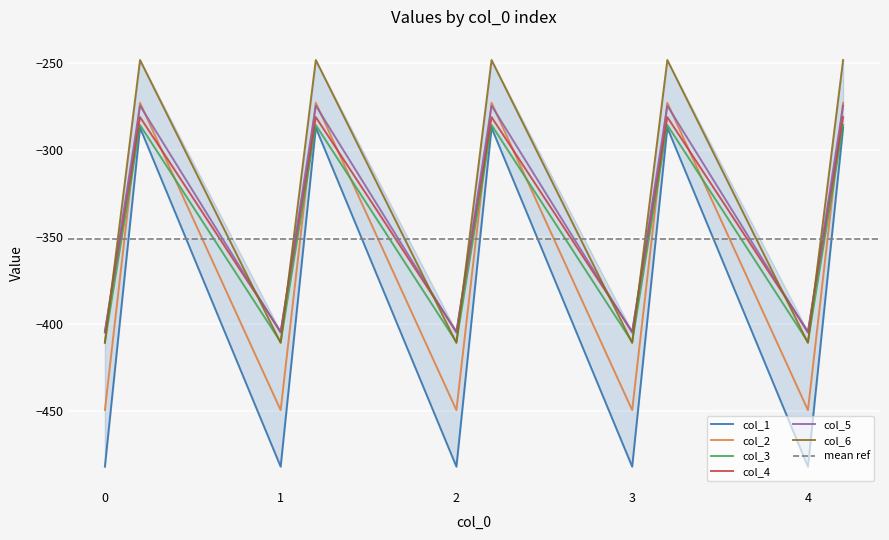

What is the label of the 13th point from the right?

0.2